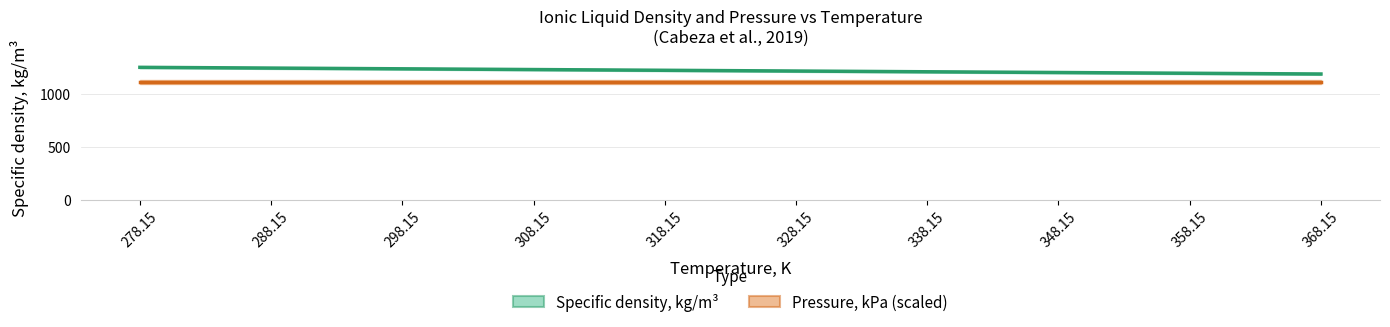

What is the difference between the second highest and second lowest values in the Specific density, kg/m³ series?

49.1